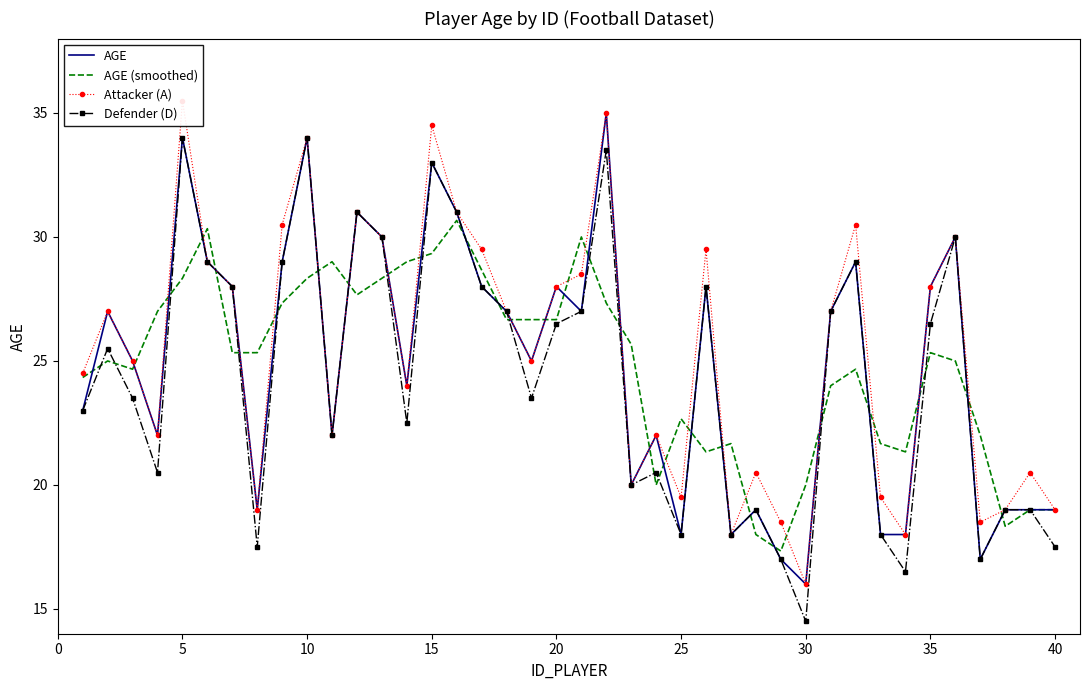

What is the maximum value for Attacker (A)?

35.5